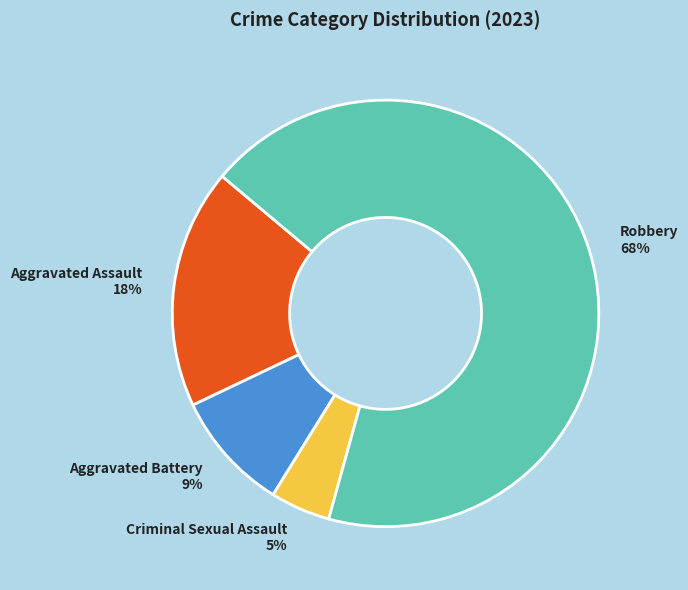

What is the ratio of the value at Aggravated Assault to the value at Robbery?

0.3